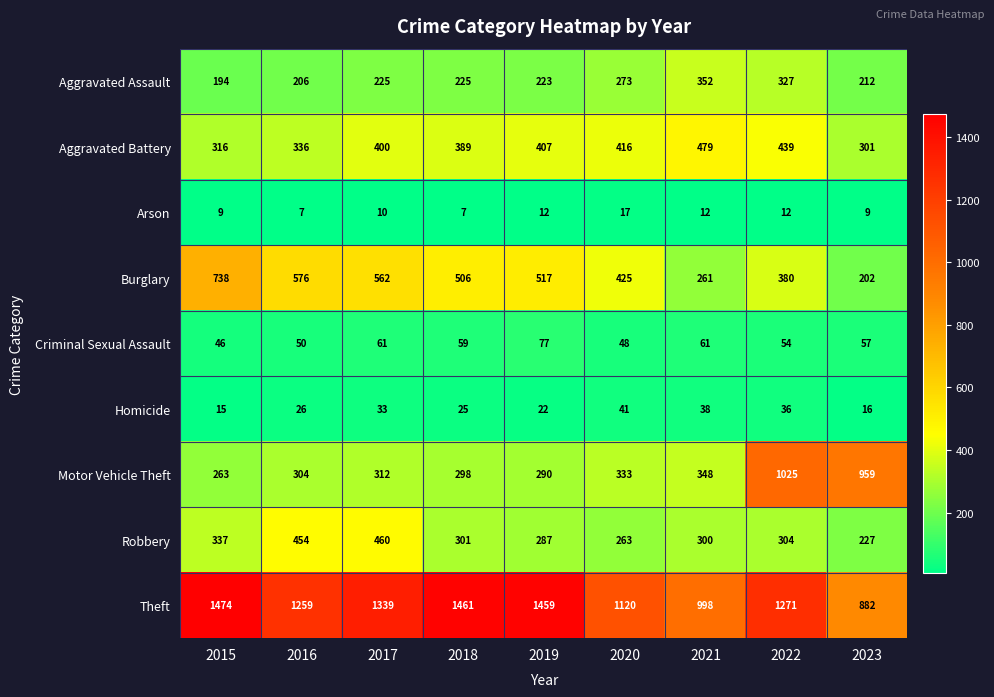

What is the difference between the highest and lowest values at 2017?

1329